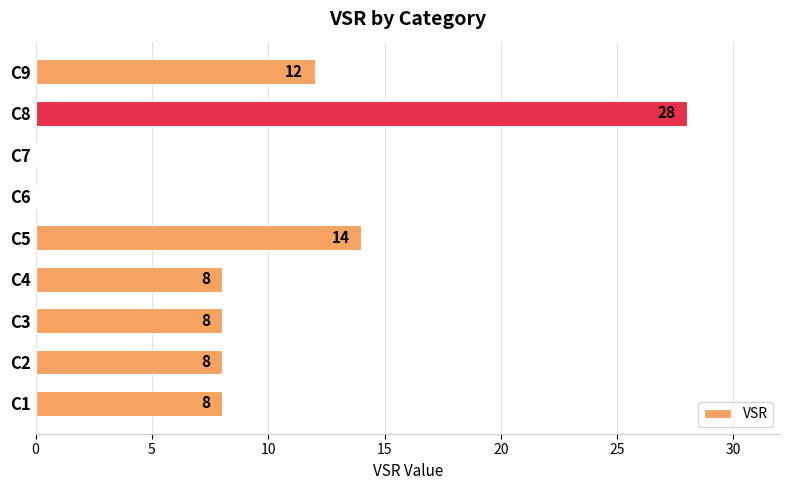

The chart shows a value of 11 at C2. True or false?

False